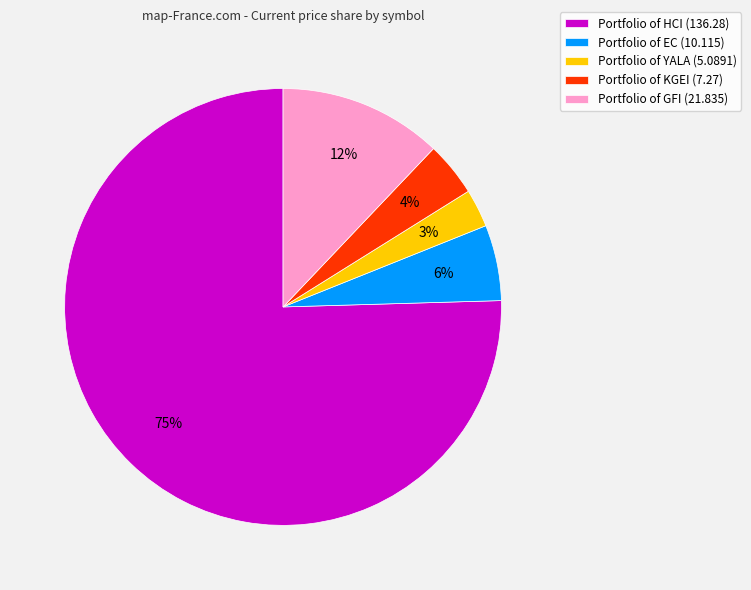

How many segments does this pie chart have?

5